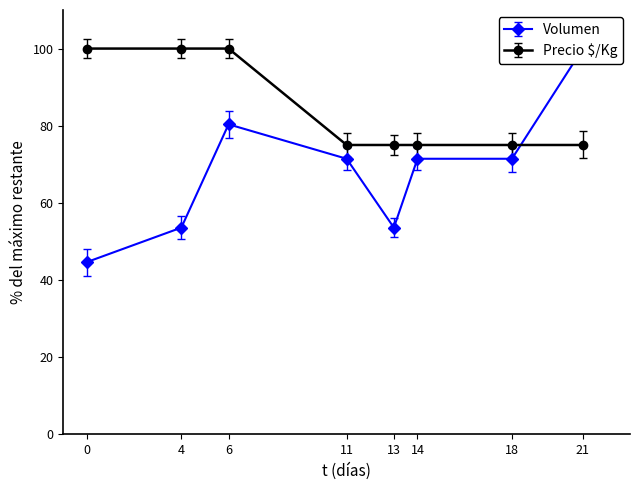

The Precio $/Kg series shows 102 at 14. True or false?

False